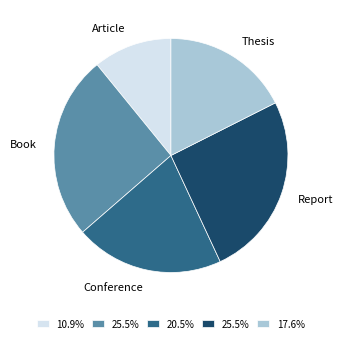

Does any single category account for the majority?

No